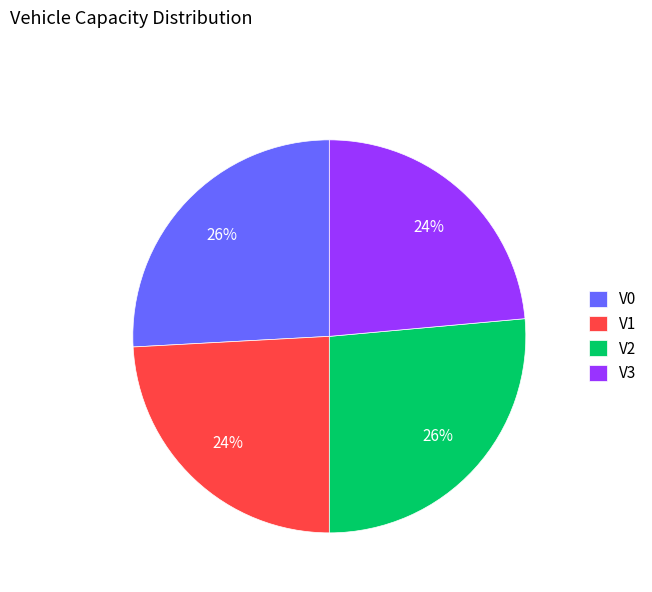

Combined, do V0 and V2 account for over 50%?

Yes